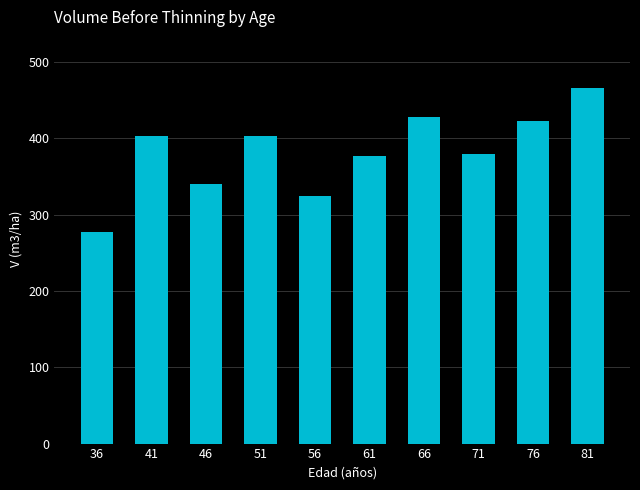

What is the value of the 6th bar from the left?

376.6